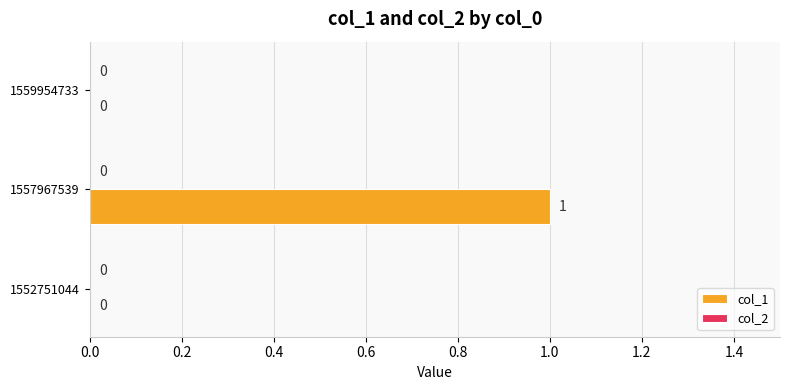

The value at 1557967539 is 1. True or false?

True